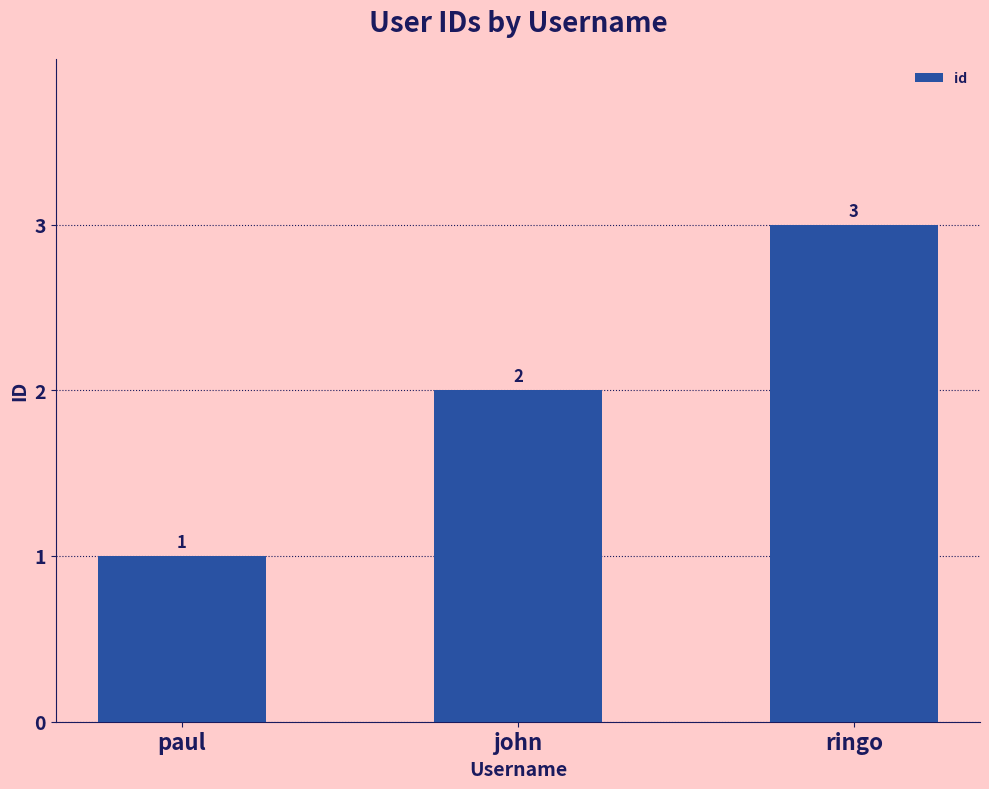

At which label is the value closest to 2?

john